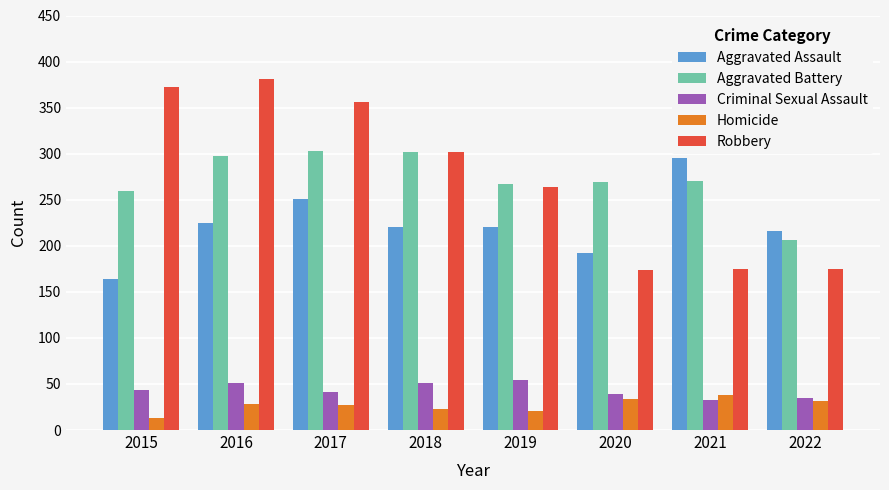

What is the value of the Aggravated Assault bar at the 5th from the left?

220